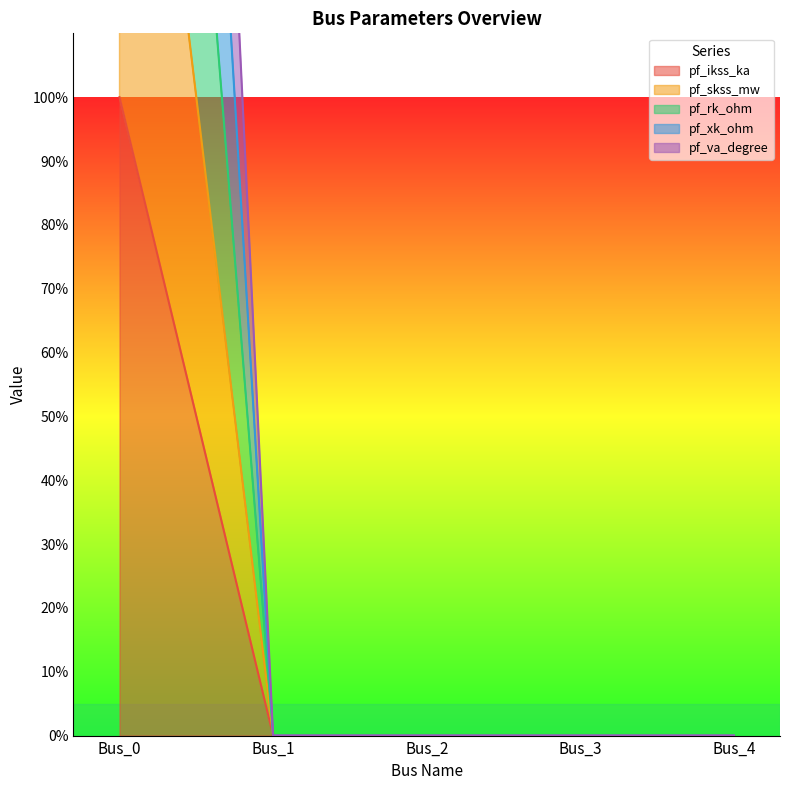

The pf_va_degree series shows 0 at Bus_2. True or false?

True